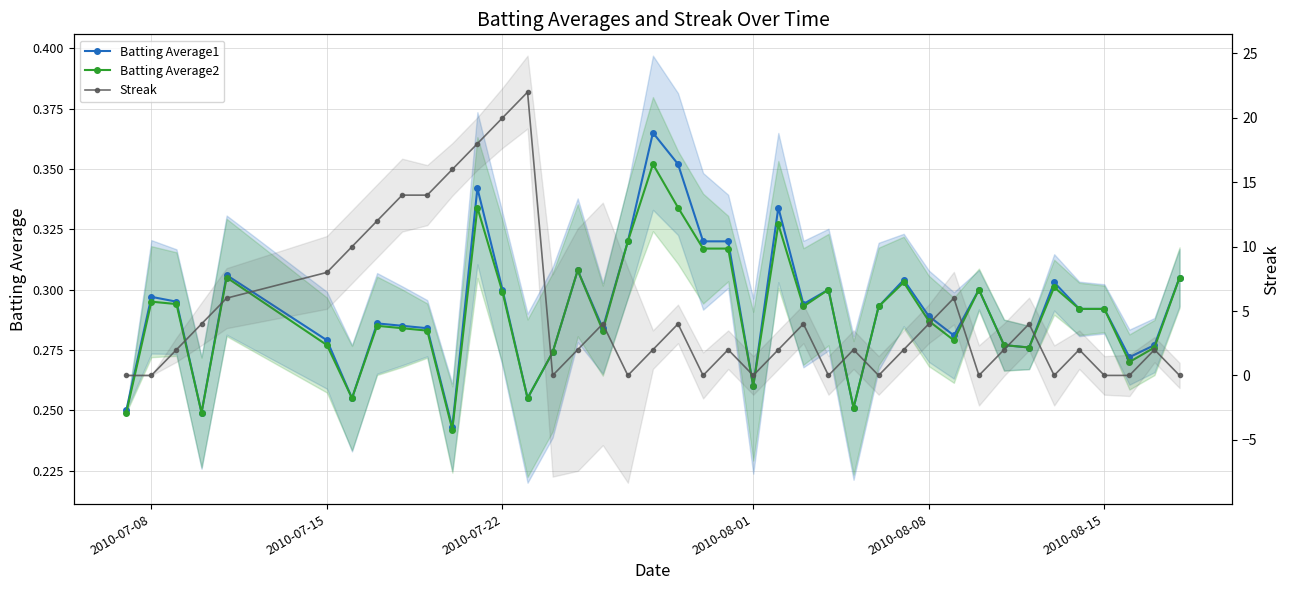

Which has a higher value, 2010-08-15 or 2010-08-08?

2010-08-15